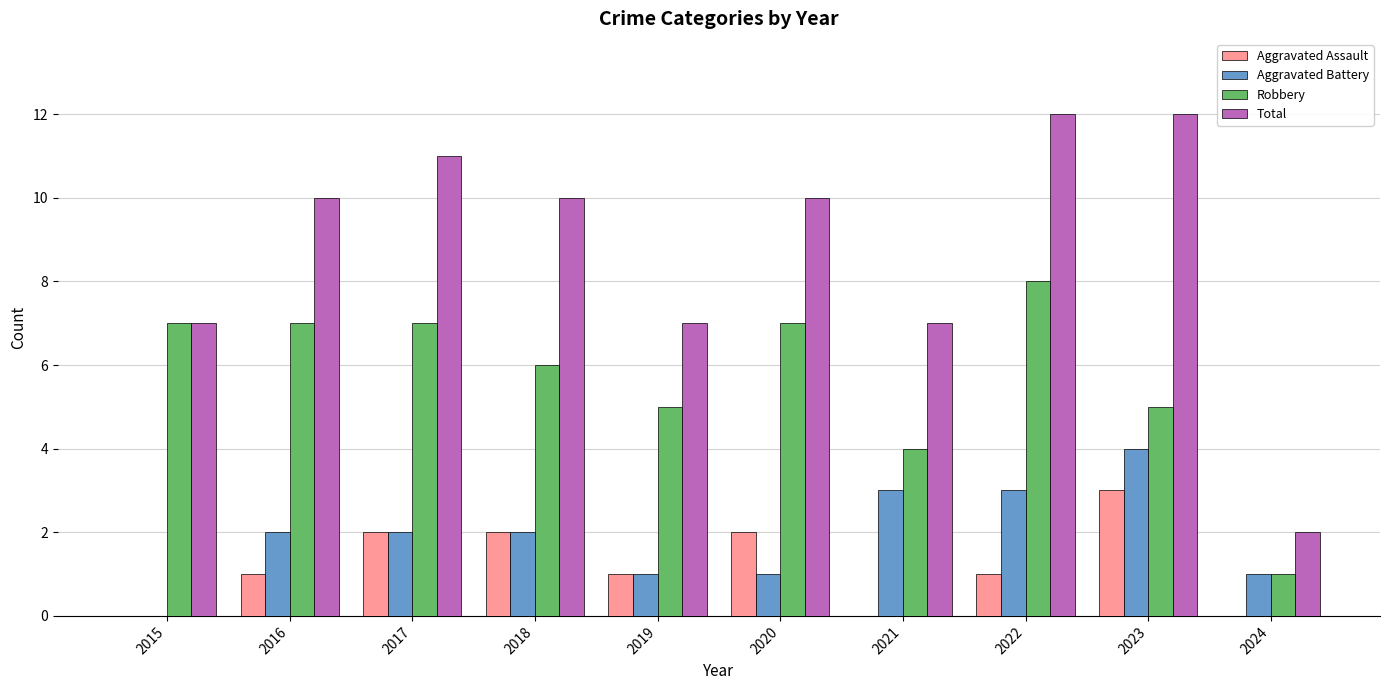

Is the value of Aggravated Battery at 2018 greater than the value of Robbery at 2021?

No